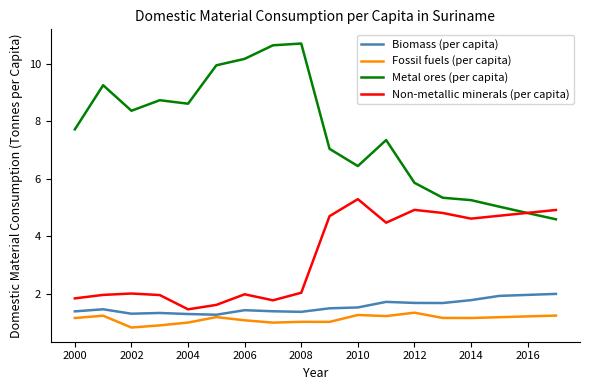

Which series has the largest range (max minus min)?

Metal ores (per capita)